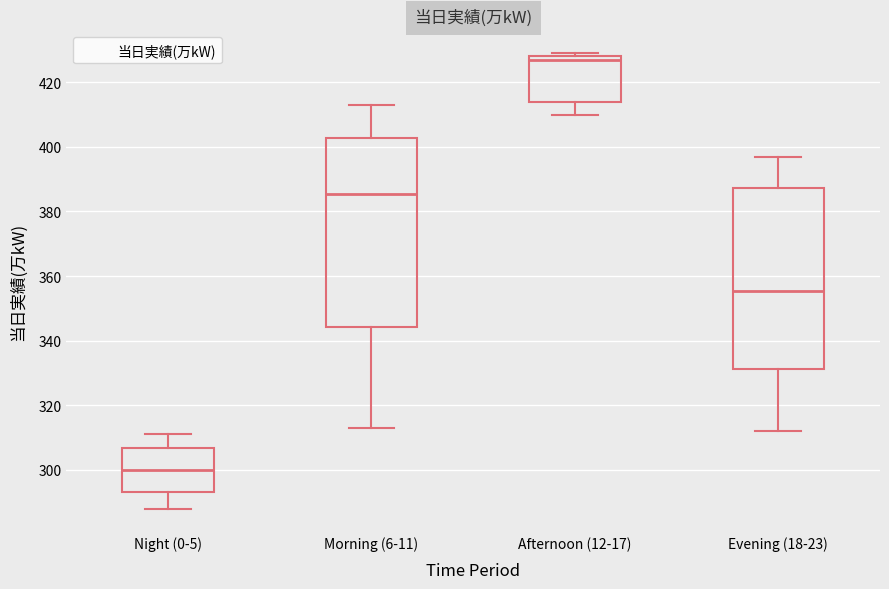

Comparing the boxes themselves (not the whiskers), which one is the tallest?

Morning (6-11)